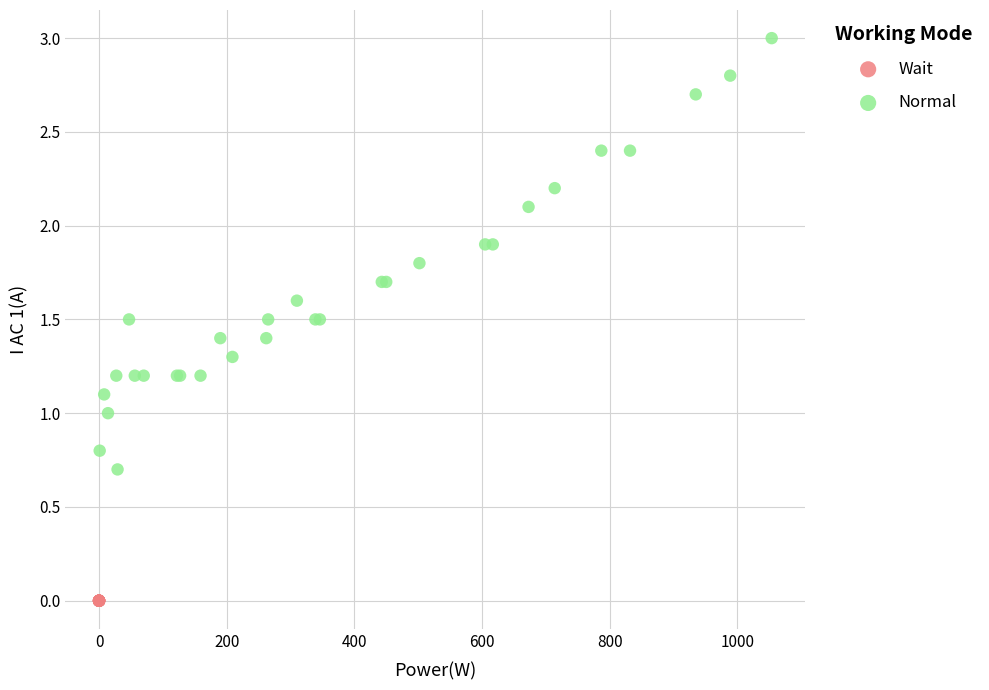

Which series reaches the maximum Y coordinate?

Normal